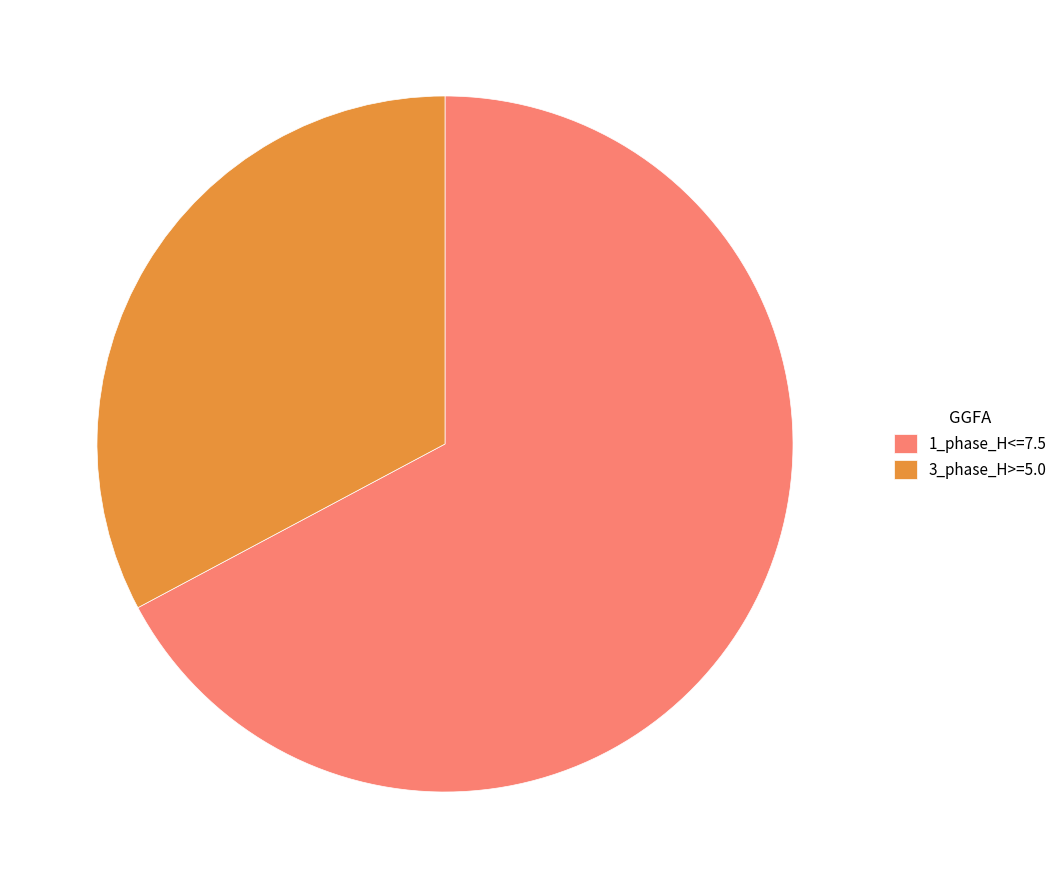

Which category has the smallest portion of the pie?

3_phase_H>=5.0